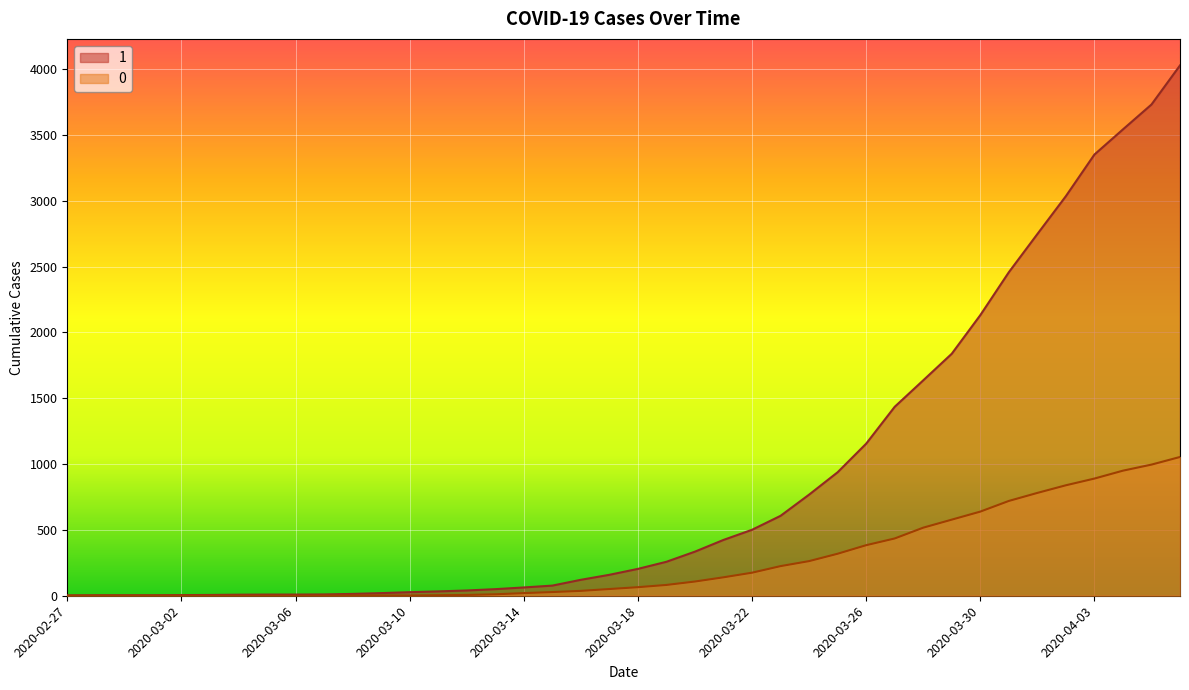

What is the difference between the second highest and minimum values in the 0 series?

996